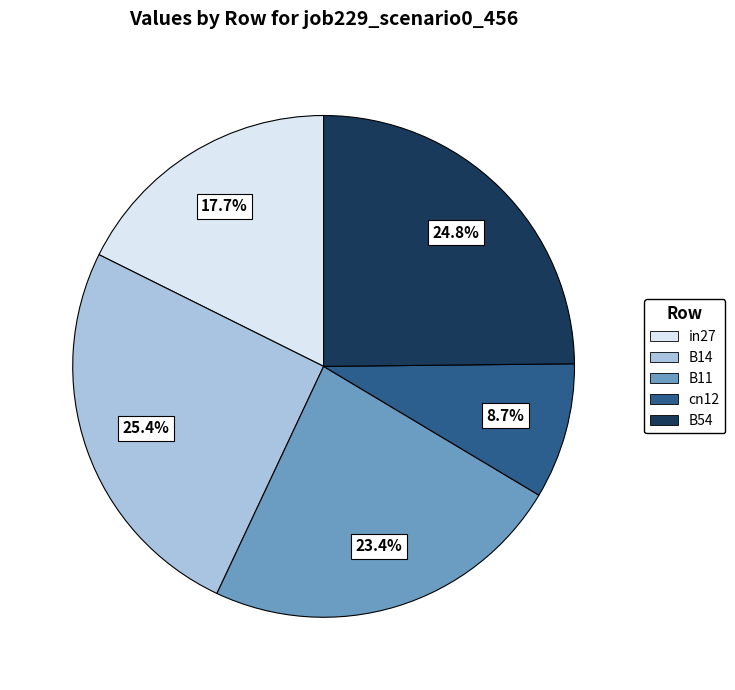

How many segments does this pie chart have?

5